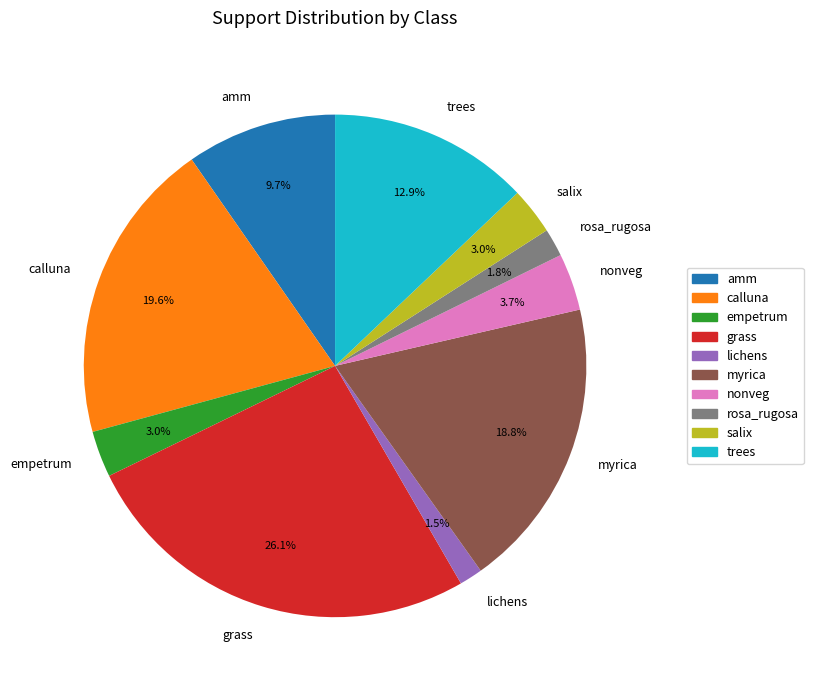

How many segments does this pie chart have?

10